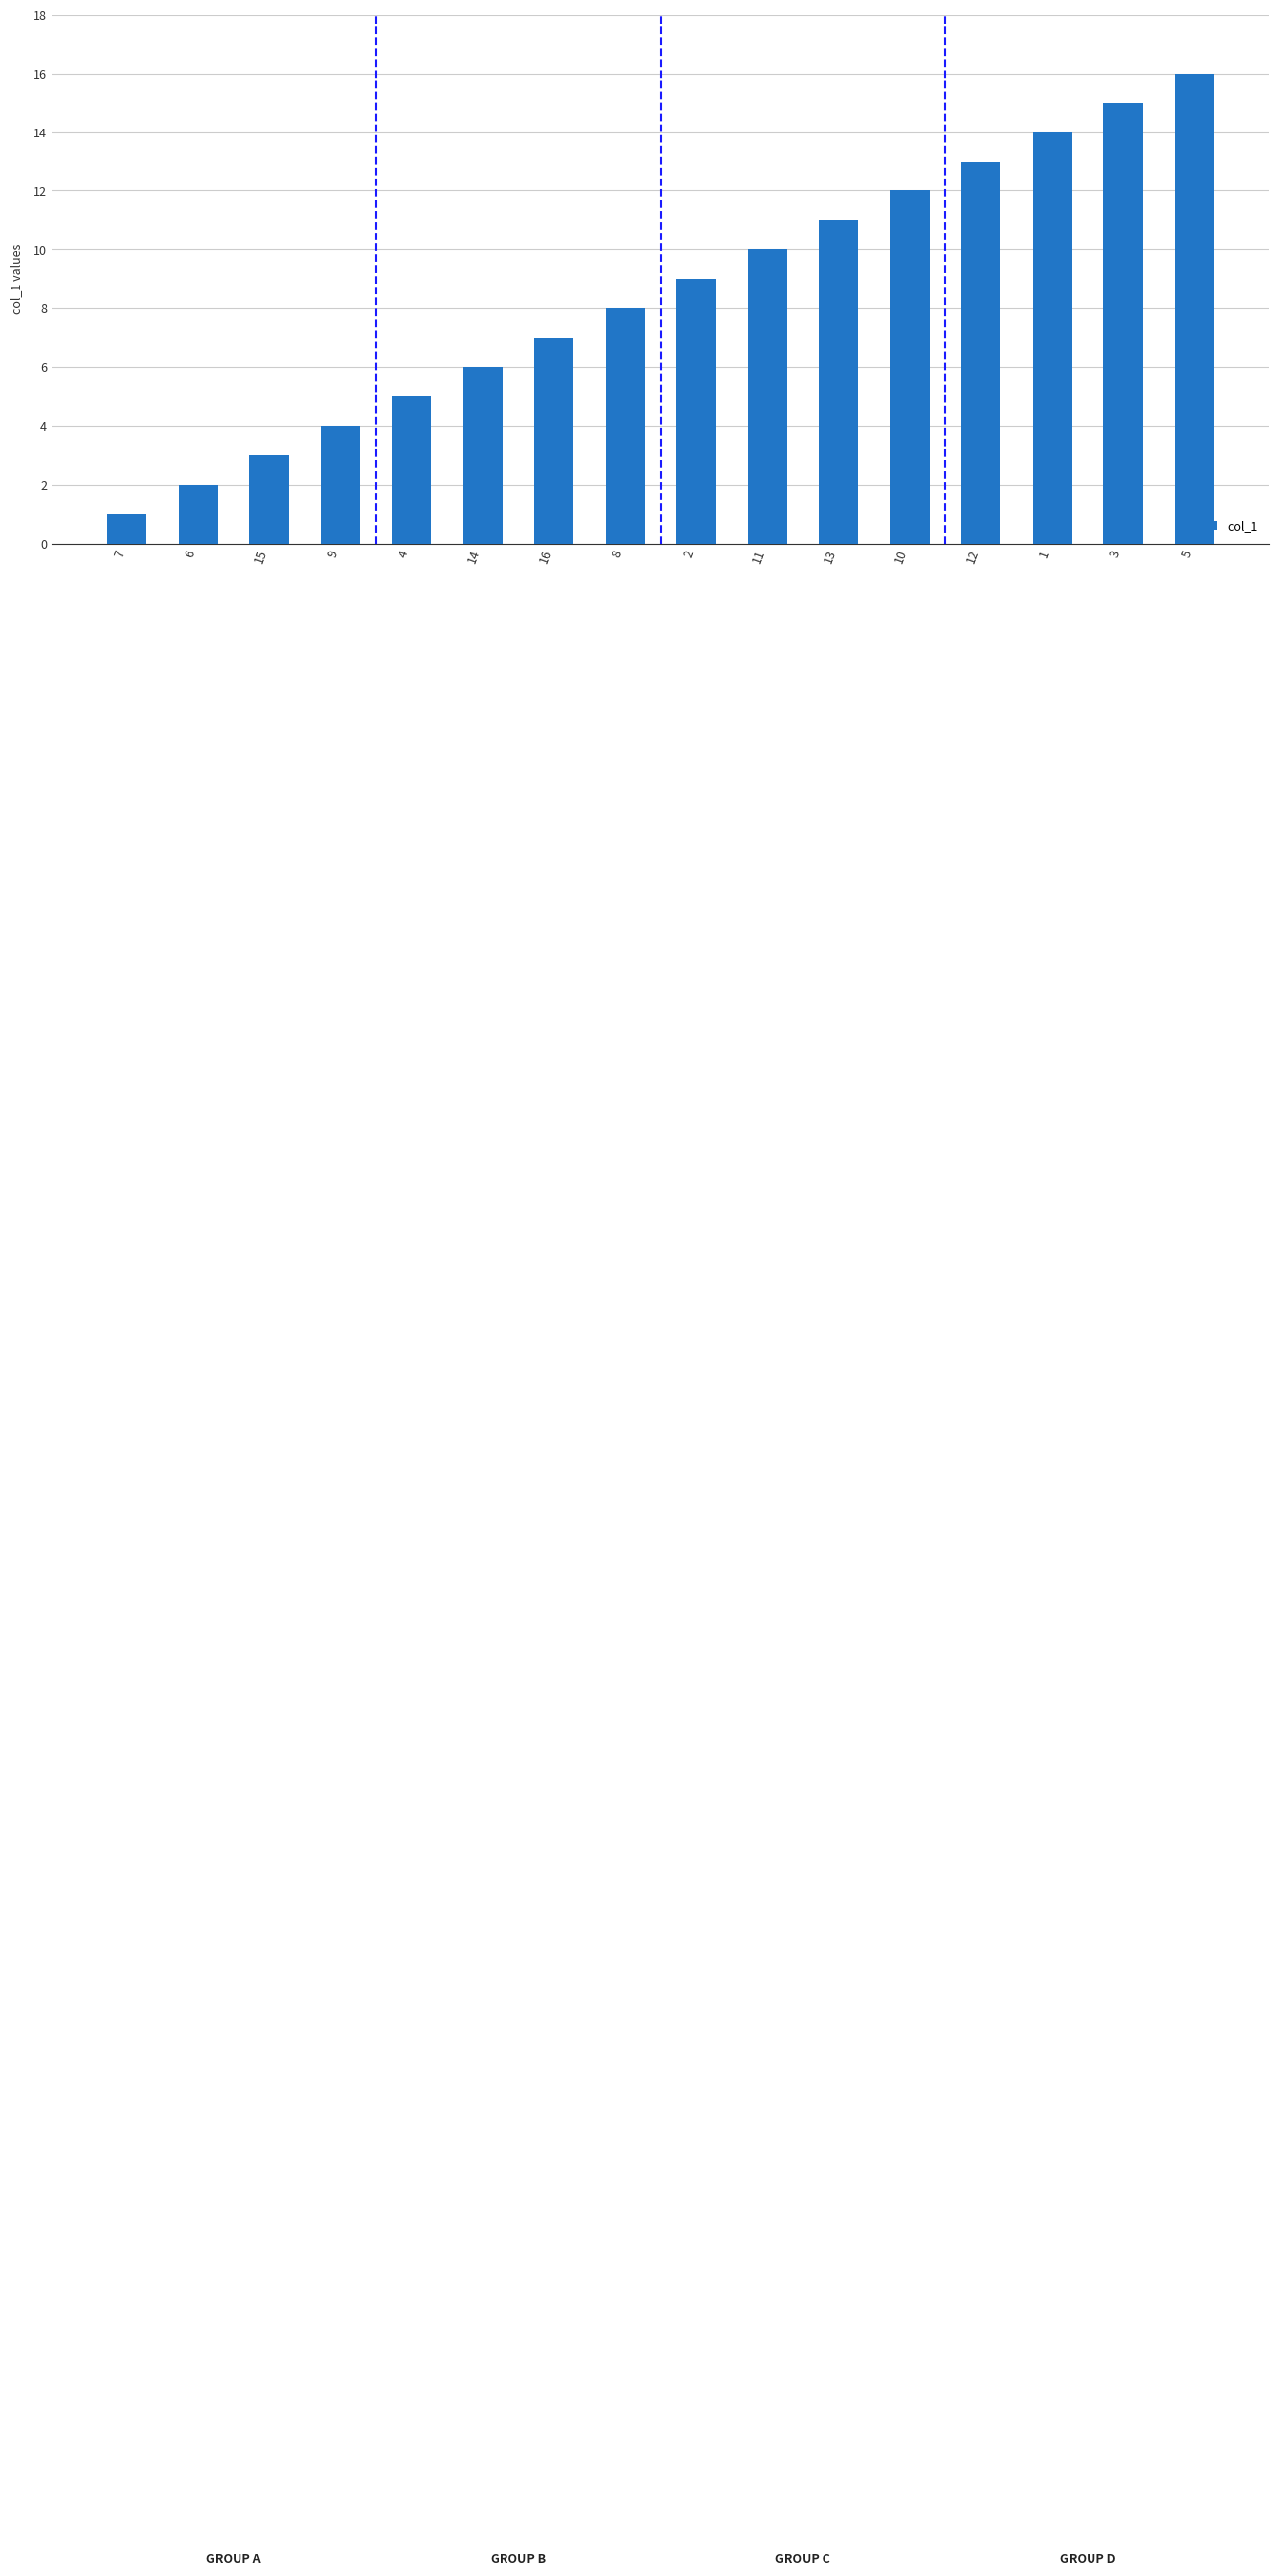

What is the value of the 15th bar from the left?

15